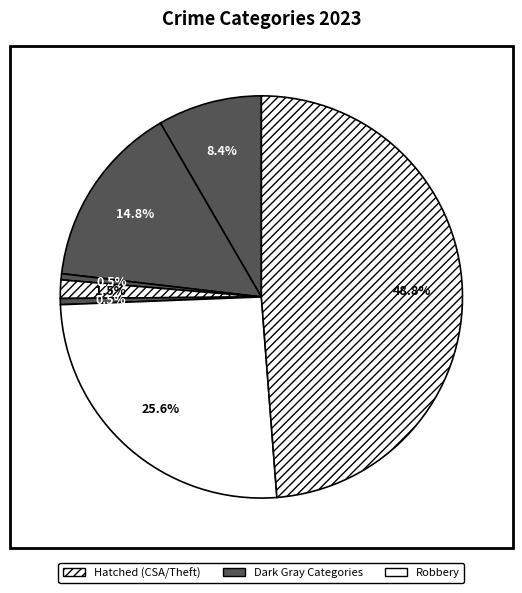

How many slices are in this pie chart?

7